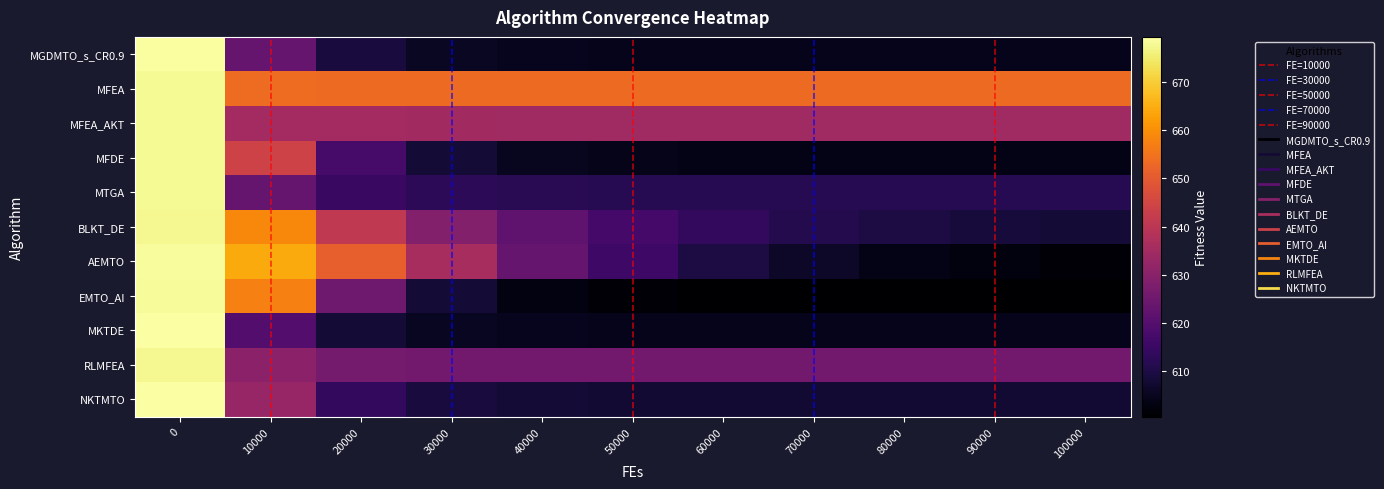

True or false: MFEA has a value of 653.3 at 70000.

True